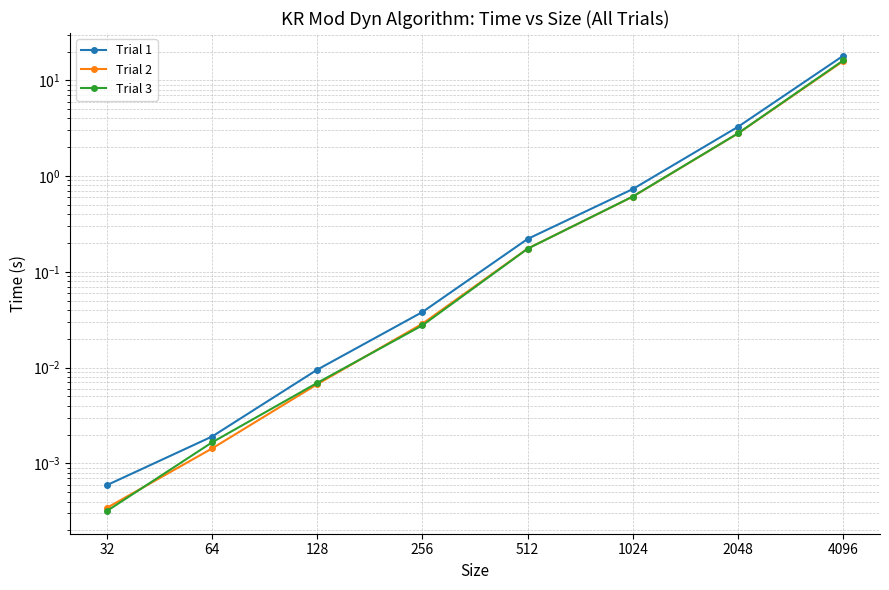

Which category has the highest value in the Trial 1 series?

4096